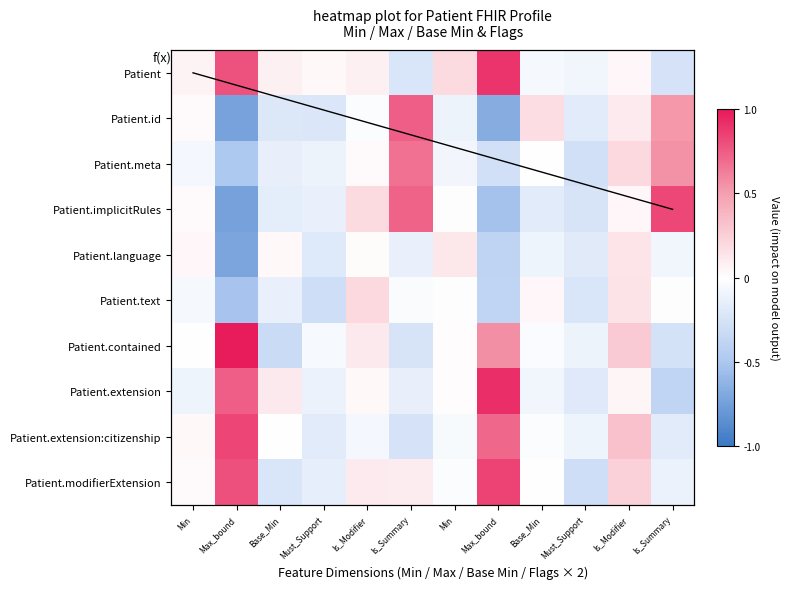

Reading left to right, list all the values displayed in this chart.

Patient: Min=0.1	Max_bound=0.8	Base_Min=0.1	Must_Support=0.0	Is_Modifier=0.1	Is_Summary=-0.2	Min=0.2	Max_bound=0.9	Base_Min=-0.1	Must_Support=-0.1	Is_Modifier=0.0	Is_Summary=-0.3
Patient.id: Min=0.0	Max_bound=-0.7	Base_Min=-0.2	Must_Support=-0.2	Is_Modifier=-0.0	Is_Summary=0.7	Min=-0.1	Max_bound=-0.7	Base_Min=0.2	Must_Support=-0.2	Is_Modifier=0.1	Is_Summary=0.5
Patient.meta: Min=-0.1	Max_bound=-0.5	Base_Min=-0.1	Must_Support=-0.1	Is_Modifier=0.0	Is_Summary=0.7	Min=-0.1	Max_bound=-0.3	Base_Min=-0.0	Must_Support=-0.3	Is_Modifier=0.2	Is_Summary=0.6
Patient.implicitRules: Min=0.0	Max_bound=-0.7	Base_Min=-0.2	Must_Support=-0.1	Is_Modifier=0.2	Is_Summary=0.7	Min=-0.0	Max_bound=-0.5	Base_Min=-0.2	Must_Support=-0.2	Is_Modifier=0.0	Is_Summary=0.8
Patient.language: Min=0.0	Max_bound=-0.7	Base_Min=0.0	Must_Support=-0.2	Is_Modifier=0.0	Is_Summary=-0.1	Min=0.1	Max_bound=-0.4	Base_Min=-0.1	Must_Support=-0.2	Is_Modifier=0.1	Is_Summary=-0.1
Patient.text: Min=-0.1	Max_bound=-0.5	Base_Min=-0.1	Must_Support=-0.3	Is_Modifier=0.2	Is_Summary=-0.0	Min=-0.0	Max_bound=-0.4	Base_Min=0.0	Must_Support=-0.2	Is_Modifier=0.1	Is_Summary=-0.0
Patient.contained: Min=-0.0	Max_bound=1.0	Base_Min=-0.3	Must_Support=-0.1	Is_Modifier=0.1	Is_Summary=-0.2	Min=0.0	Max_bound=0.6	Base_Min=-0.0	Must_Support=-0.1	Is_Modifier=0.3	Is_Summary=-0.3
Patient.extension: Min=-0.1	Max_bound=0.7	Base_Min=0.1	Must_Support=-0.1	Is_Modifier=0.0	Is_Summary=-0.1	Min=0.0	Max_bound=0.9	Base_Min=-0.1	Must_Support=-0.2	Is_Modifier=0.1	Is_Summary=-0.4
Patient.extension:citizenship: Min=0.0	Max_bound=0.8	Base_Min=0.0	Must_Support=-0.2	Is_Modifier=-0.1	Is_Summary=-0.3	Min=-0.0	Max_bound=0.7	Base_Min=-0.0	Must_Support=-0.1	Is_Modifier=0.3	Is_Summary=-0.2
Patient.modifierExtension: Min=0.0	Max_bound=0.8	Base_Min=-0.2	Must_Support=-0.2	Is_Modifier=0.1	Is_Summary=0.1	Min=-0.0	Max_bound=0.8	Base_Min=-0.0	Must_Support=-0.3	Is_Modifier=0.2	Is_Summary=-0.1